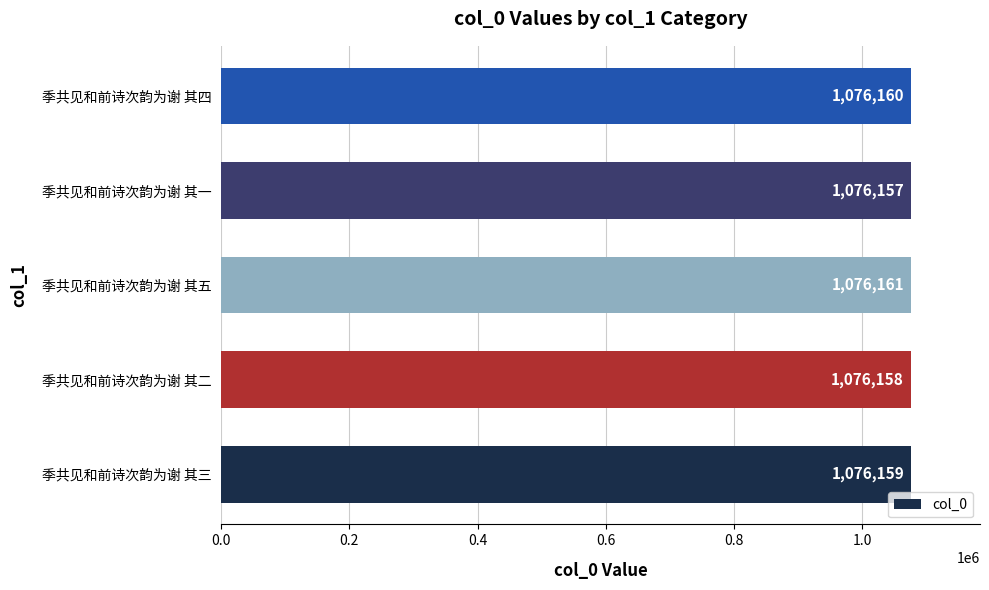

How many data points are less than 1076159?

2